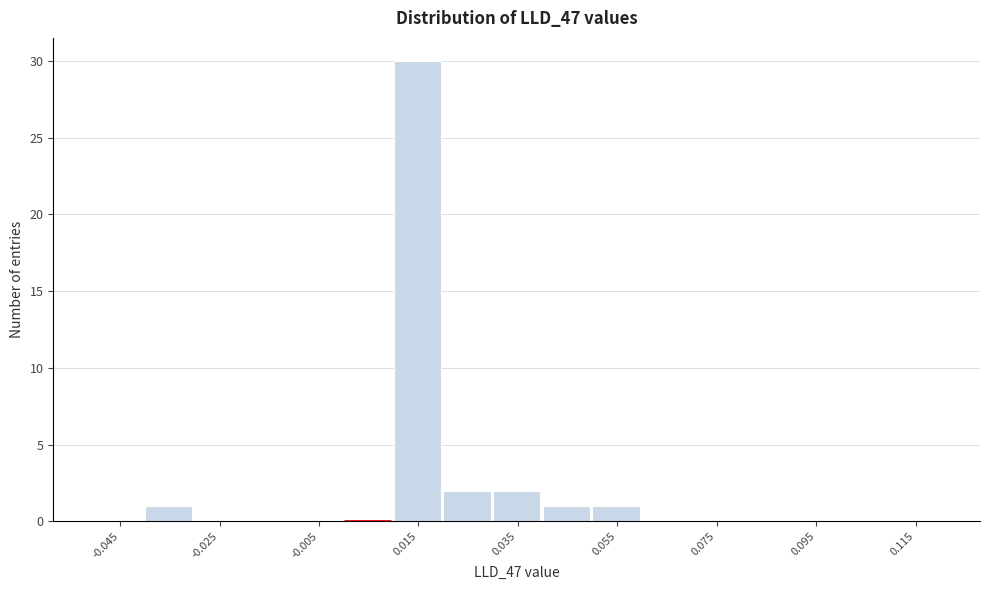

Reading left to right, list every bar in this chart as the range it spans on the x-axis followed by its height. The values are not printed on the chart, so give them approximately, as read against the axis.

-0.05 to -0.04: 0
-0.04 to -0.03: 1
-0.03 to -0.02: 0
-0.02 to -0.01: 0
-0.01 to 0.00: 0
0.00 to 0.01: 0
0.01 to 0.02: 30
0.02 to 0.03: 2
0.03 to 0.04: 2
0.04 to 0.05: 1
0.05 to 0.06: 1
0.06 to 0.07: 0
0.07 to 0.08: 0
0.08 to 0.09: 0
0.09 to 0.10: 0
0.10 to 0.11: 0
0.11 to 0.12: 0